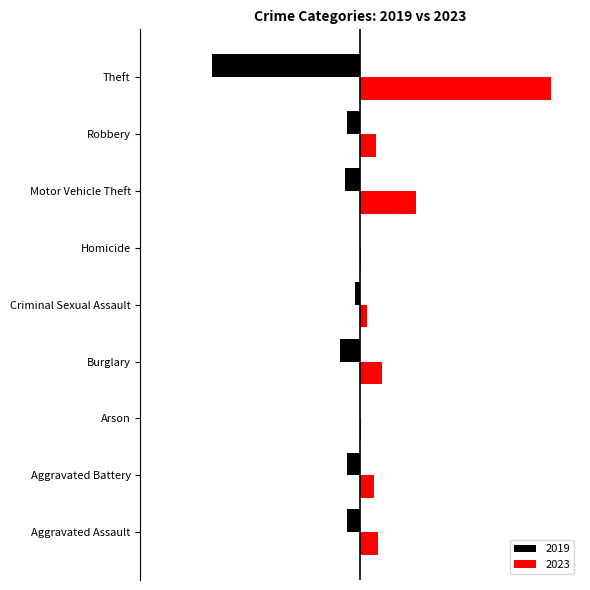

The 2019 series shows -45 at Burglary. True or false?

False